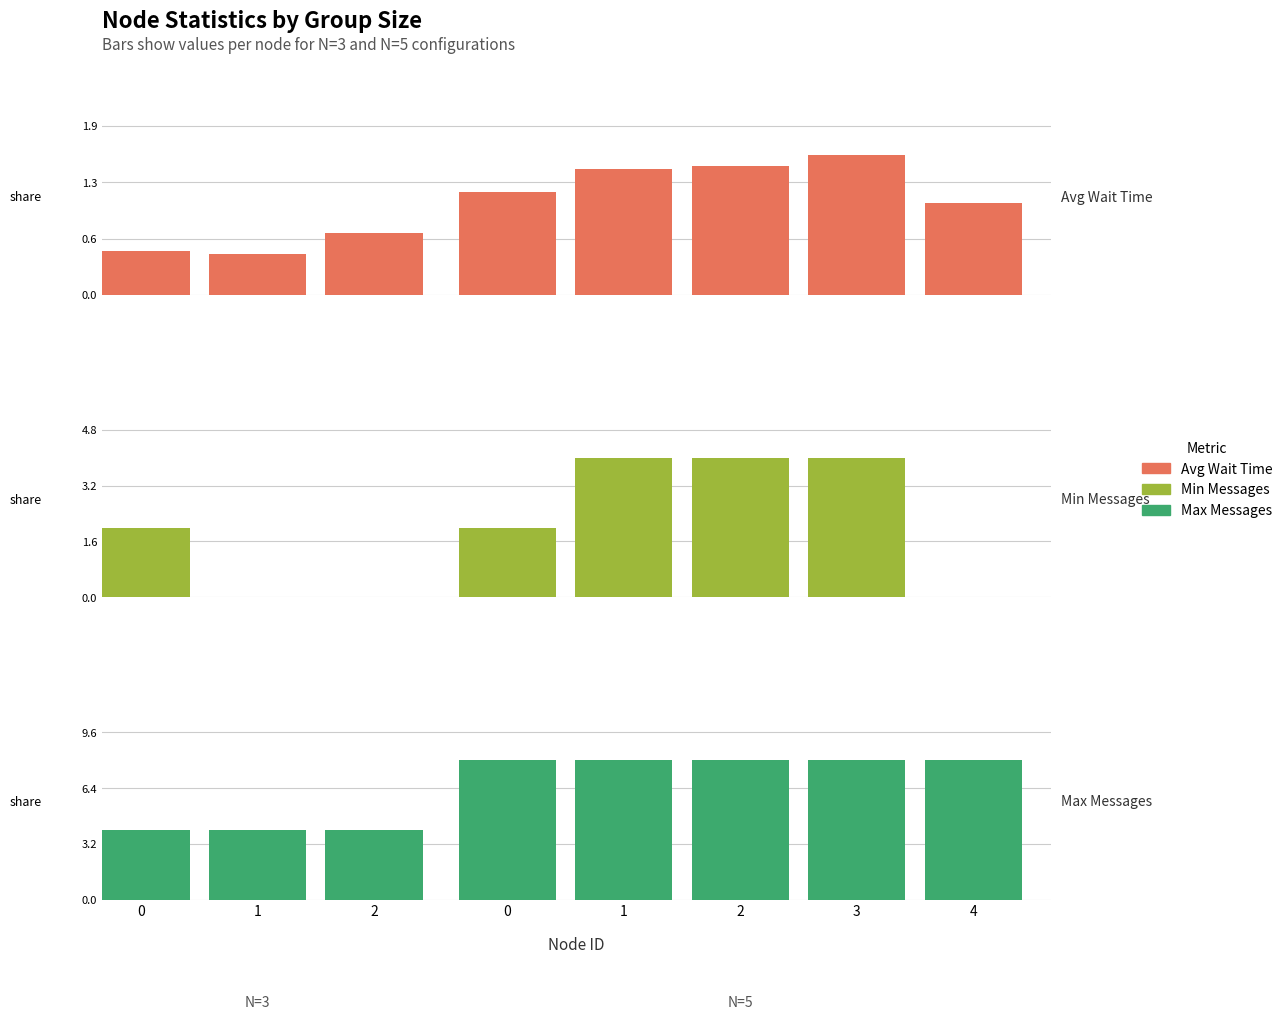

What is the average value of the Max Messages series?

4.0